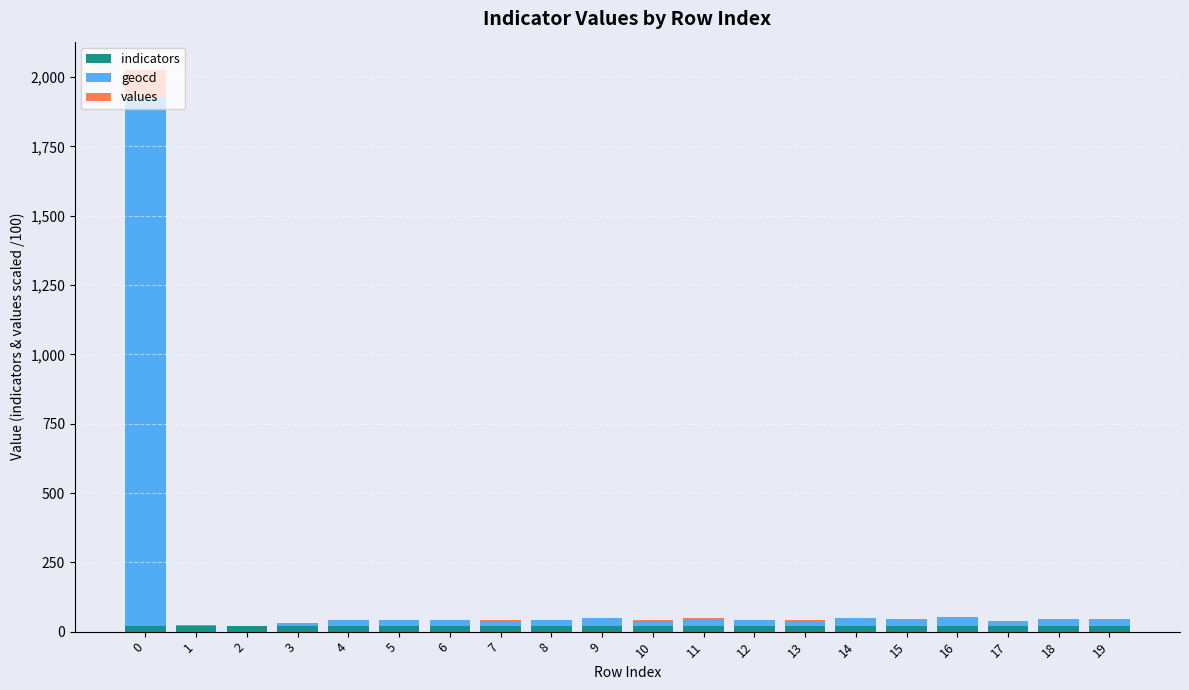

Which series changed the most between 17 and 18?

geocd